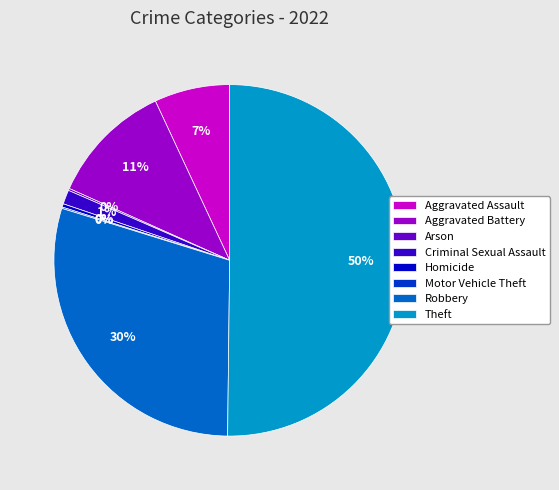

The Aggravated Battery slice represents 11% of the pie. True or false?

True